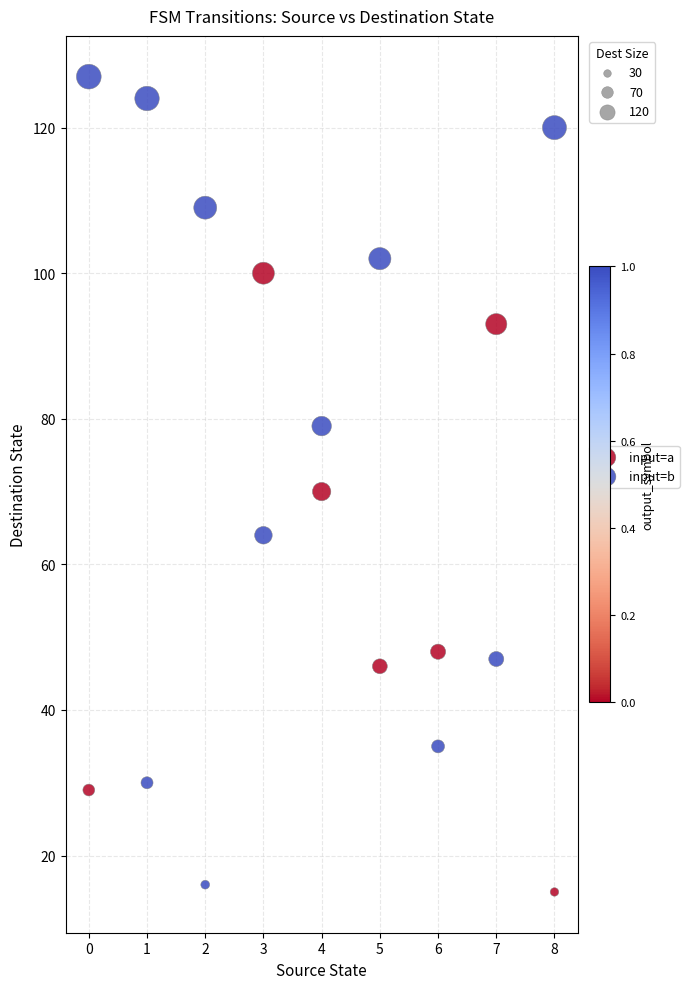

Which series reaches the minimum Y coordinate?

input=b